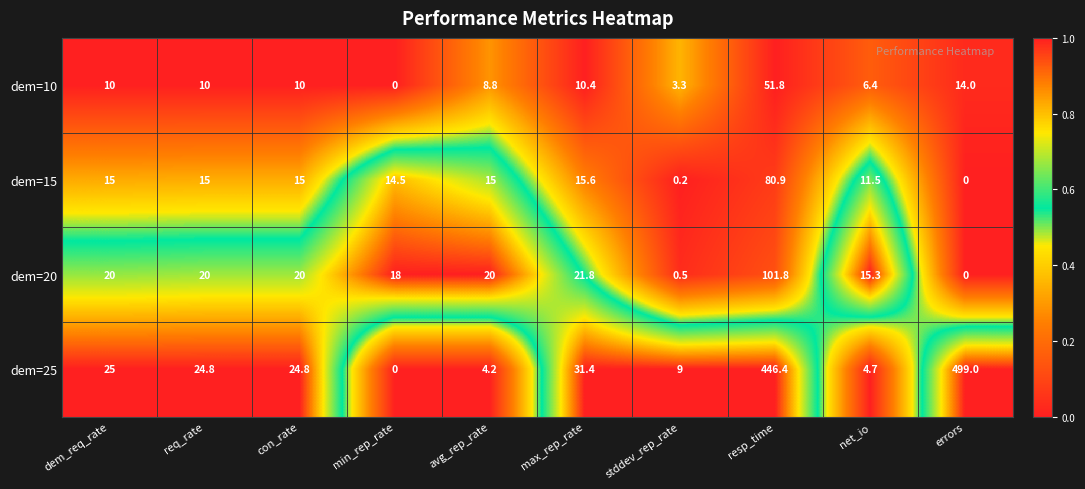

Count the number of categories in the chart.

10